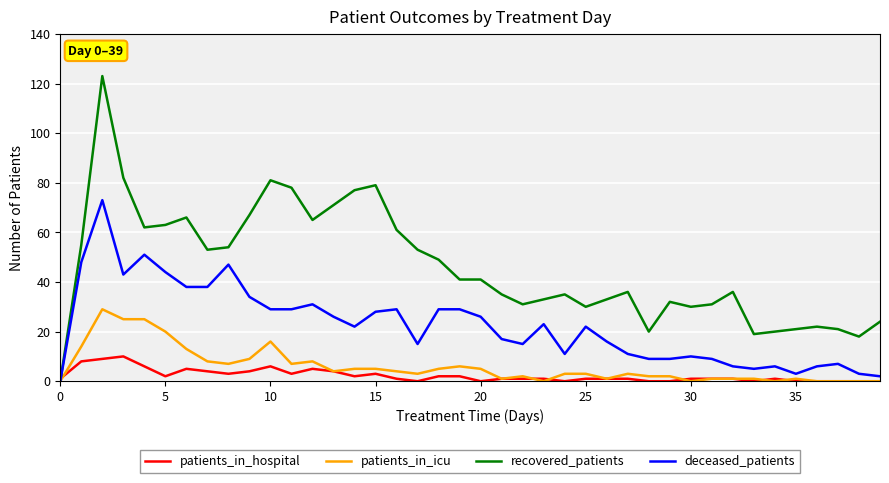

Which series has the widest spread of values?

recovered_patients